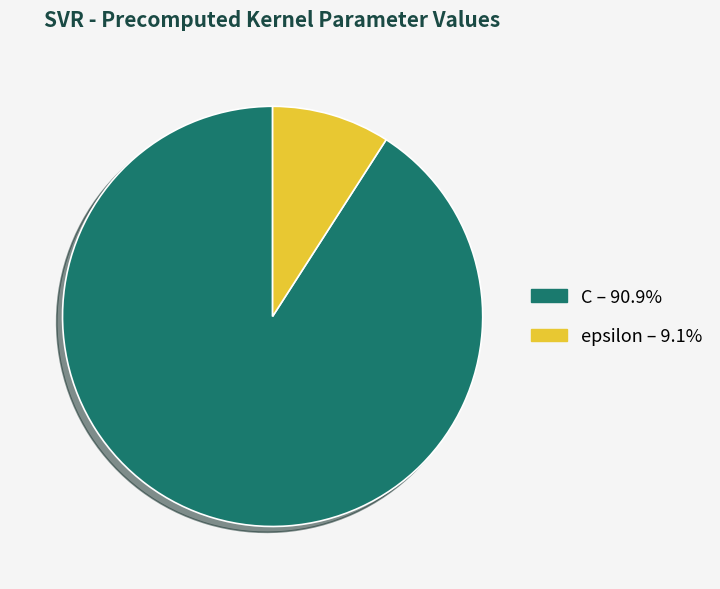

Approximately how many times larger is the value at epsilon compared to C?

0.1